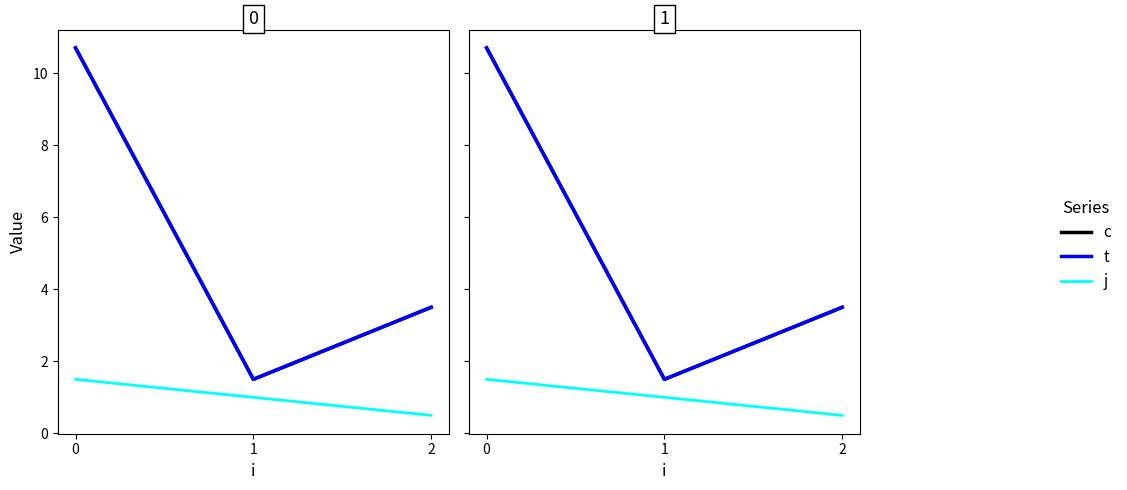

True or false: t has a value of 16.4 at 0.

False